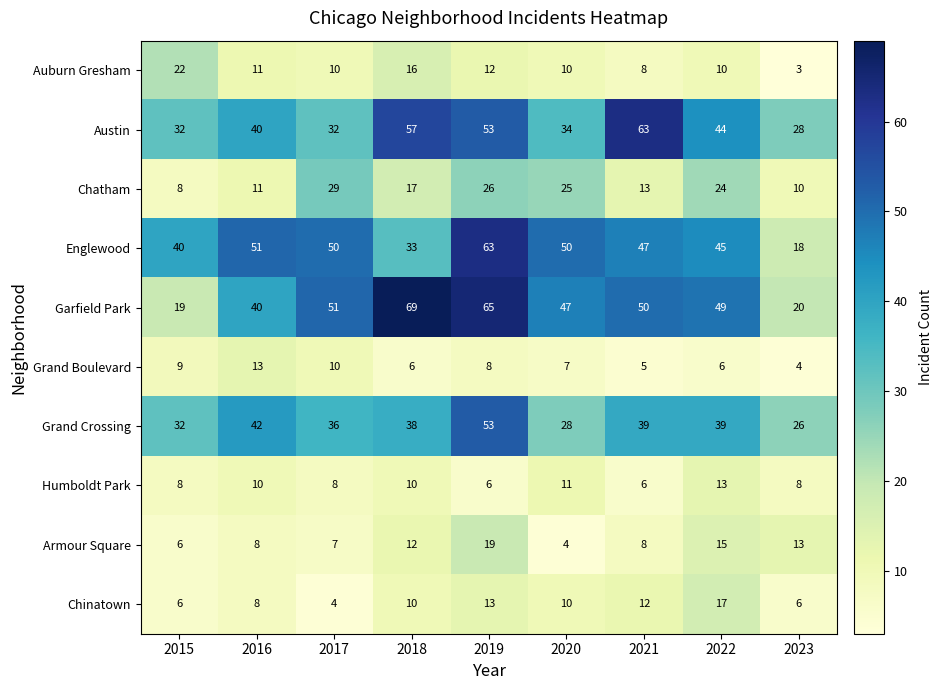

Is it true that Englewood equals 40 at 2015?

True